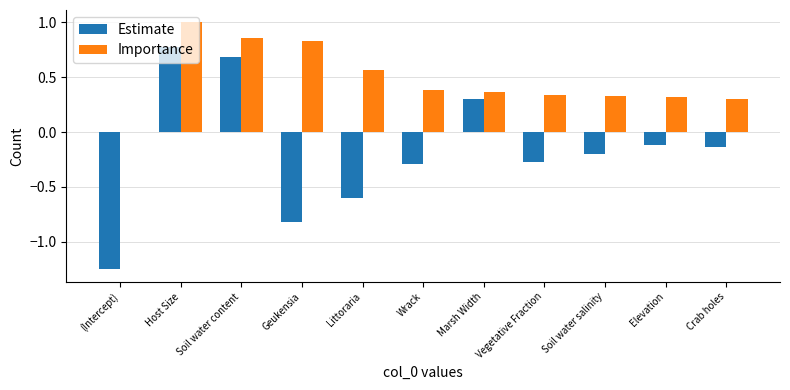

At which category does the chart reach its peak across all series?

Host Size